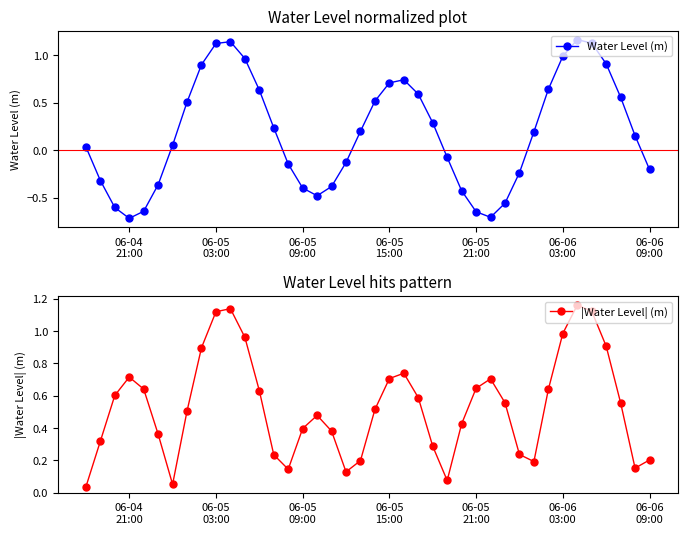

True or false: Water Level (m) and |Water Level| (m) cross at least once.

False